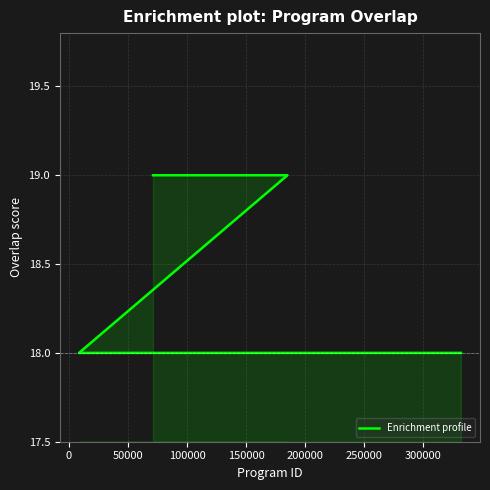

Is it true that the value at 16 is 32?

False